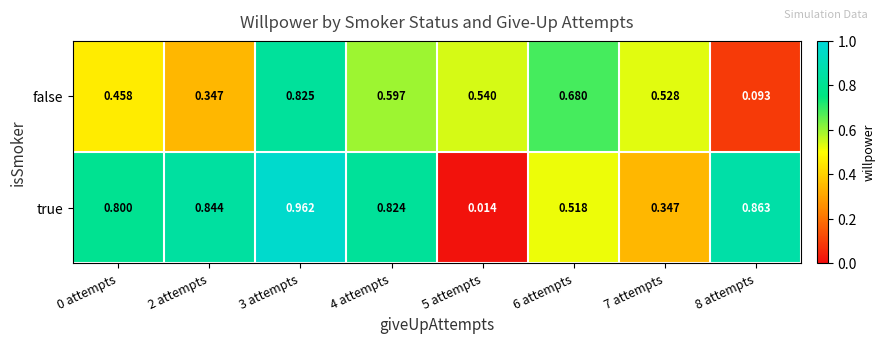

Rank the series by their average value, from highest to lowest.

true, false